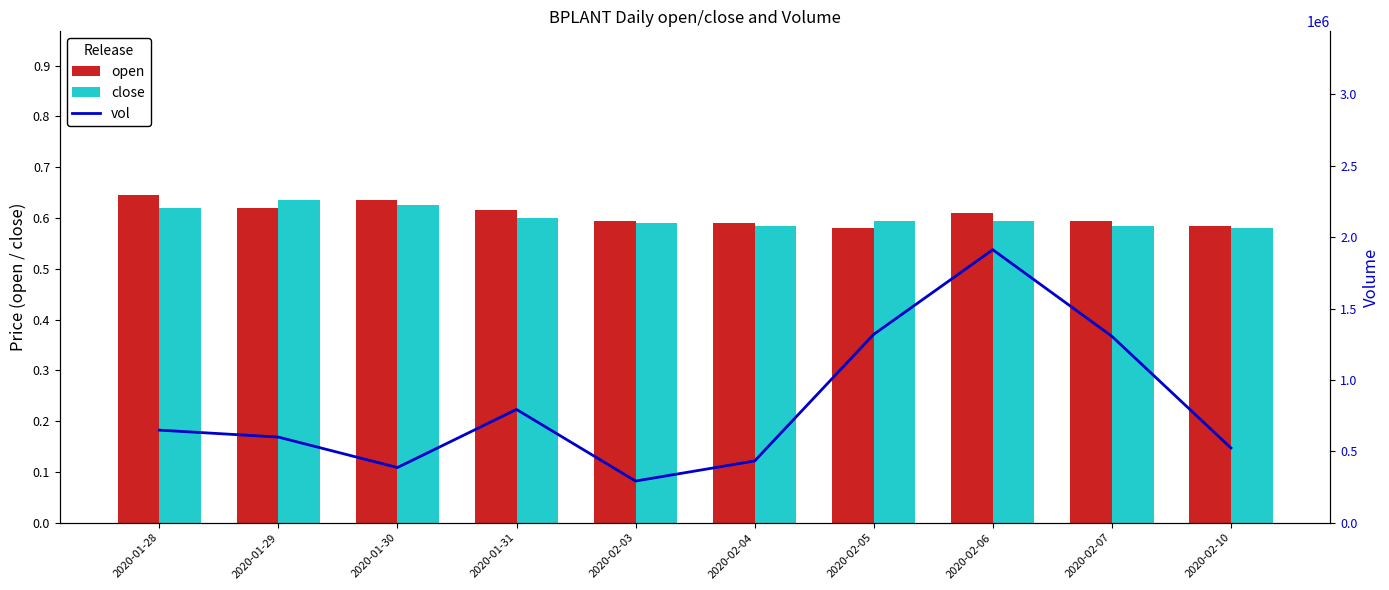

Reading left to right, transcribe all the data shown in this chart.

open: 2020-01-28=0.6	2020-01-29=0.6	2020-01-30=0.6	2020-01-31=0.6	2020-02-03=0.6	2020-02-04=0.6	2020-02-05=0.6	2020-02-06=0.6	2020-02-07=0.6	2020-02-10=0.6
close: 2020-01-28=0.6	2020-01-29=0.6	2020-01-30=0.6	2020-01-31=0.6	2020-02-03=0.6	2020-02-04=0.6	2020-02-05=0.6	2020-02-06=0.6	2020-02-07=0.6	2020-02-10=0.6
vol: 2020-01-28=648600.0	2020-01-29=599800.0	2020-01-30=386500.0	2020-01-31=793400.0	2020-02-03=292000.0	2020-02-04=432500.0	2020-02-05=1319400.0	2020-02-06=1912100.0	2020-02-07=1306100.0	2020-02-10=523700.0